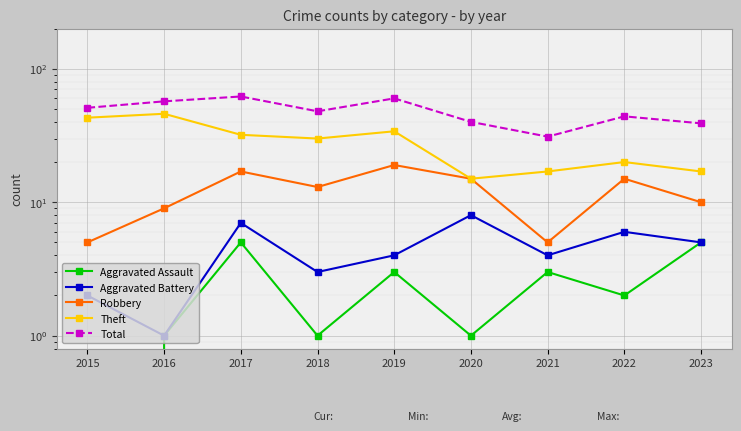

How many data points in Theft are above 30?

4